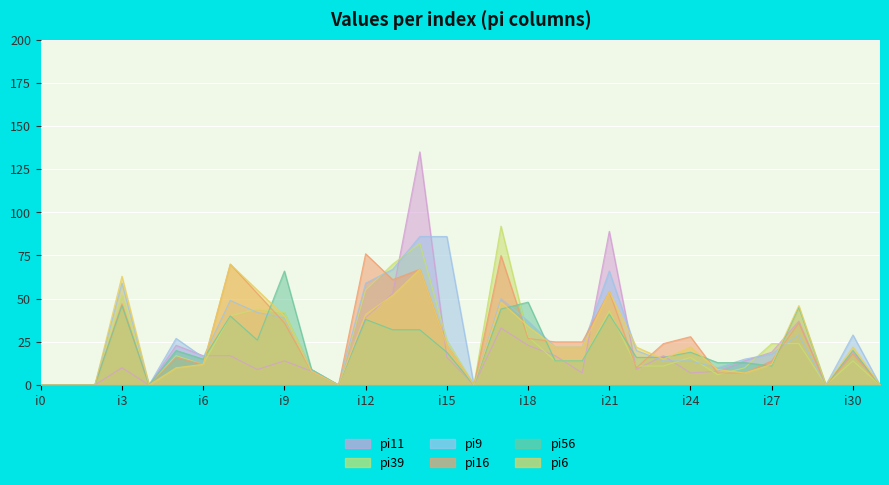

What is the value of the pi39 point at the 21st from the left?

14